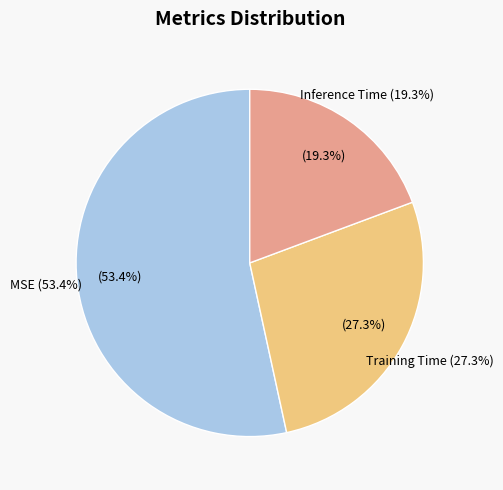

The MSE slice represents 53% of the pie. True or false?

True